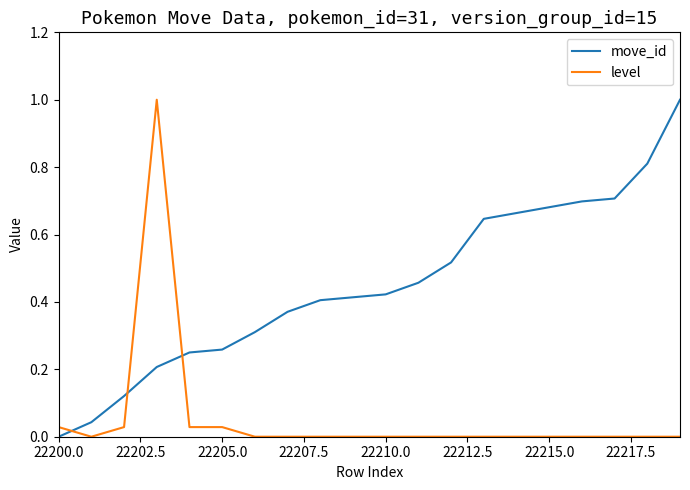

Which series has the largest total across all categories?

move_id